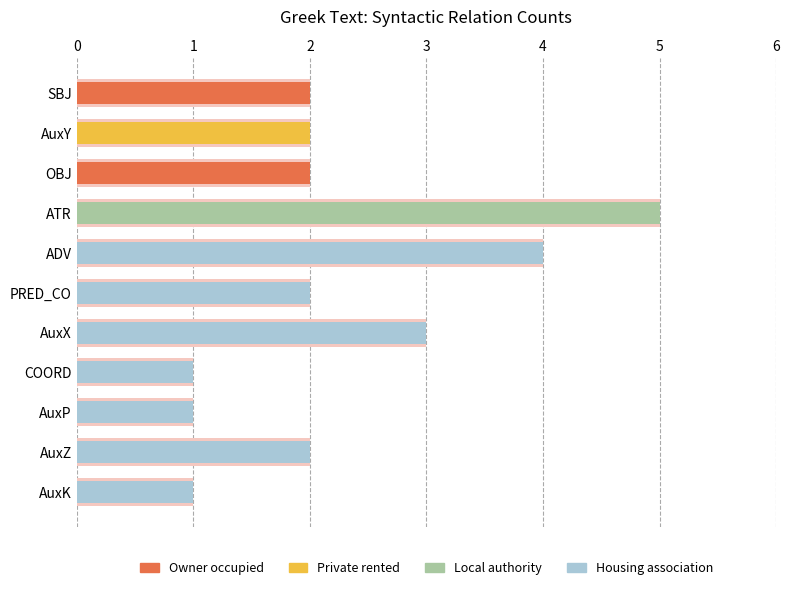

How many groups of bars are there?

11